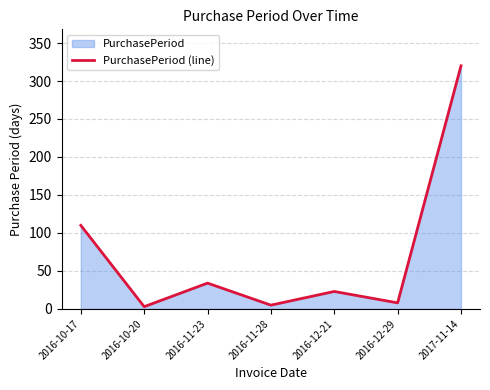

What is the ratio of the value at 2016-11-28 to the value at 2016-12-29?

0.6